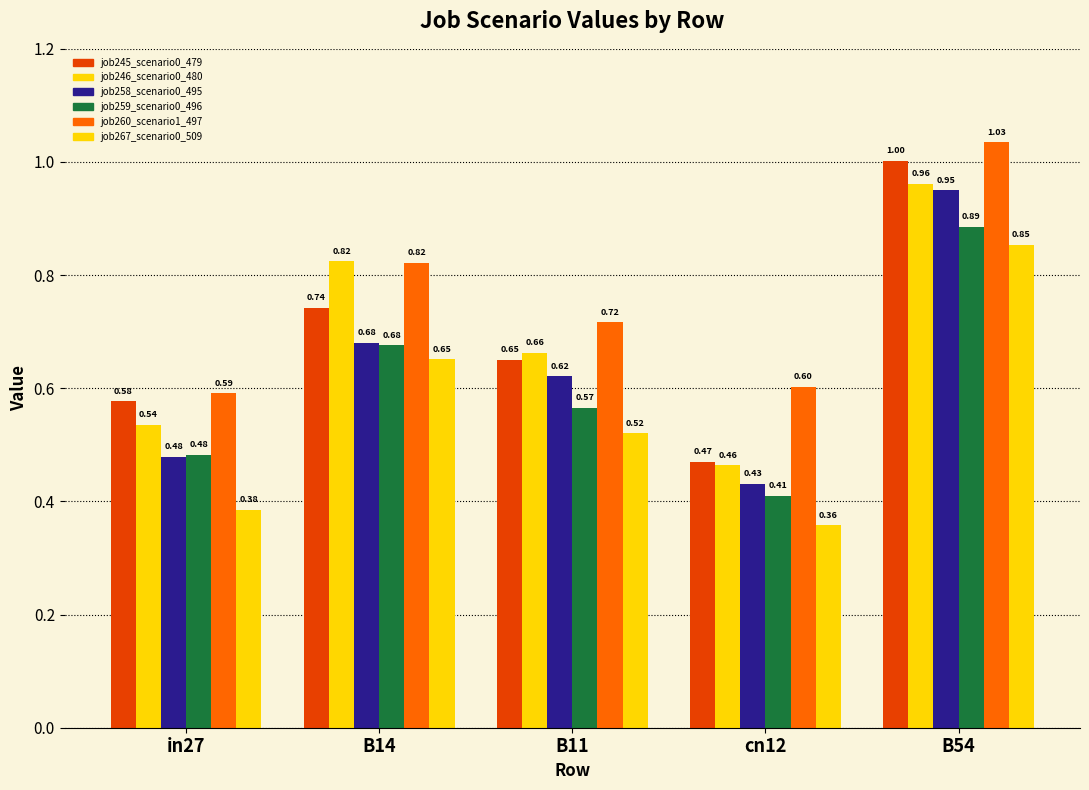

List the labels in order of job259_scenario0_496 value, largest first.

B54, B14, B11, in27, cn12